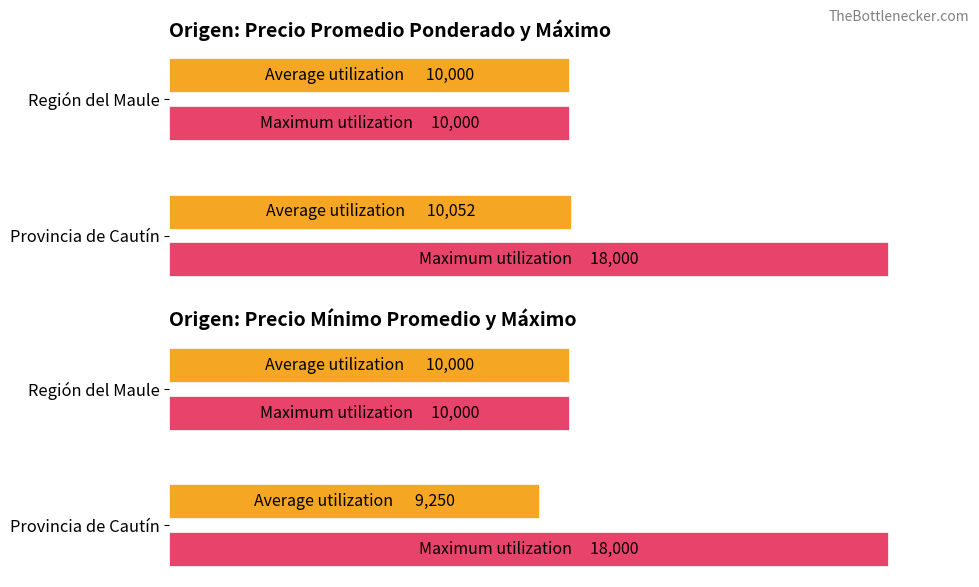

What is the average value of the Precio minimo series?

10475